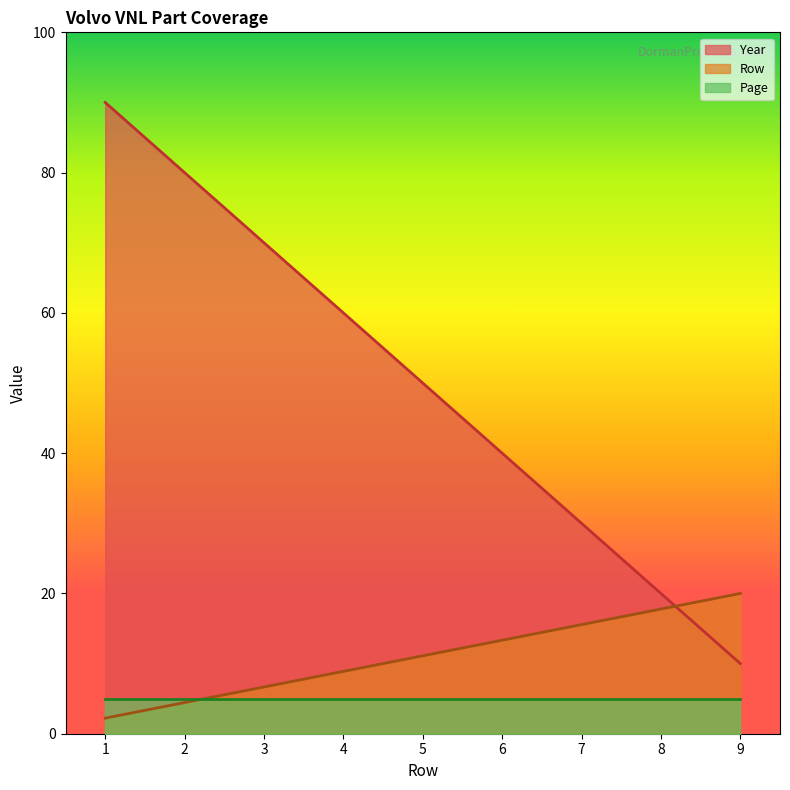

How many series are shown in this chart?

3